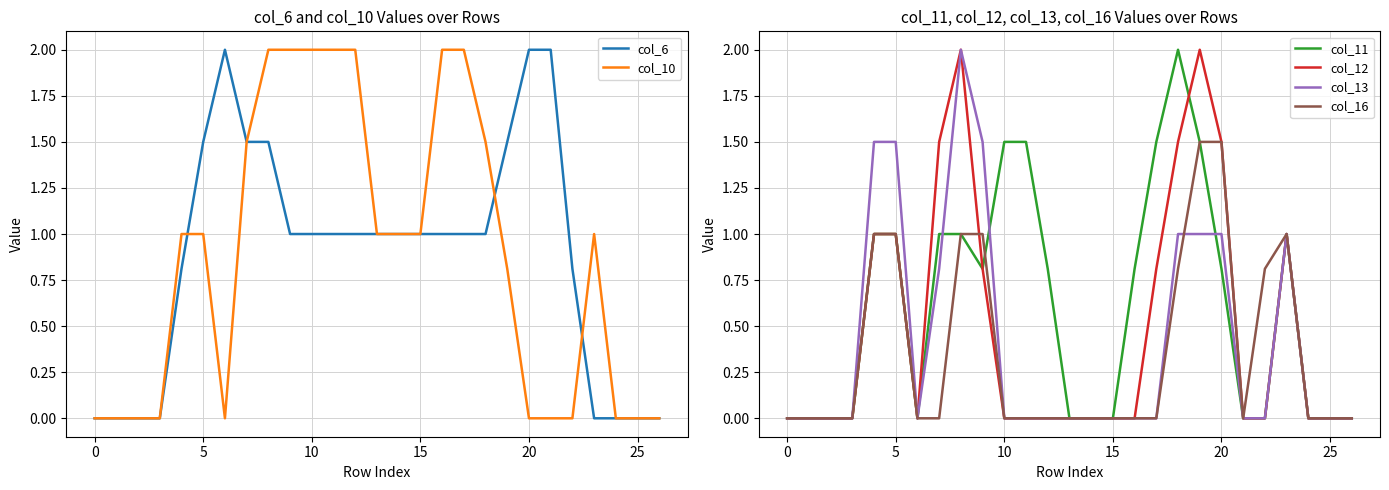

True or false: col_13 and col_12 intersect in this chart.

False